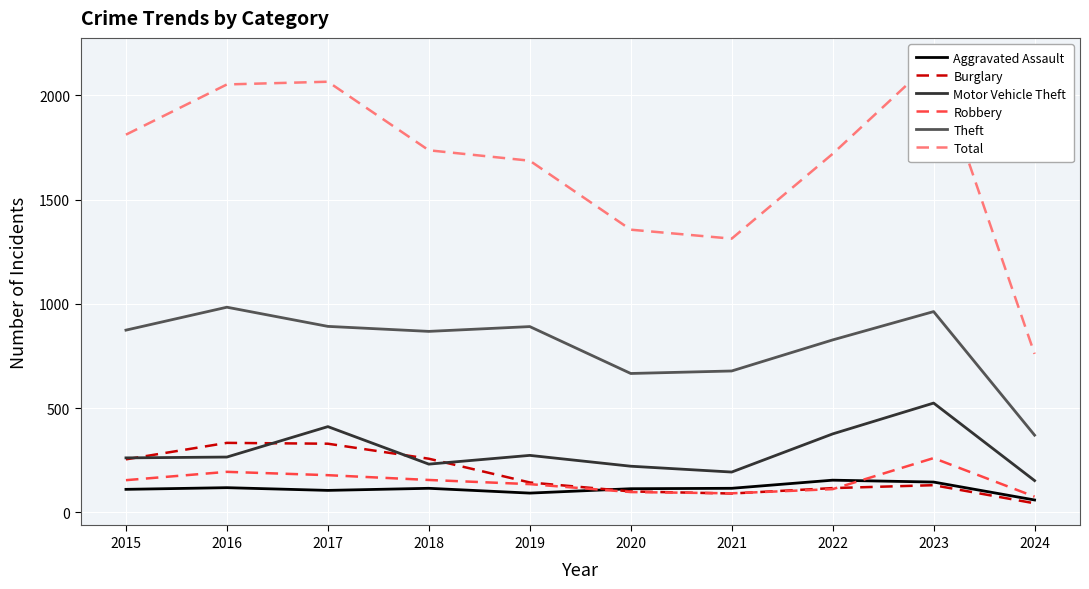

How many categories are shown in the chart?

10